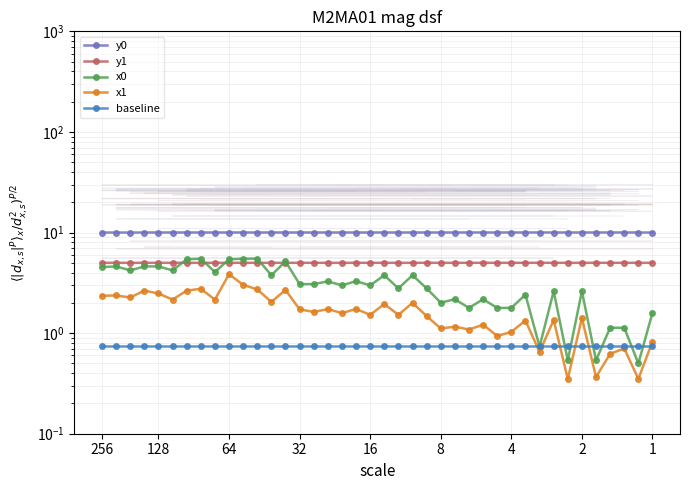

Which series has the largest total across all categories?

y0